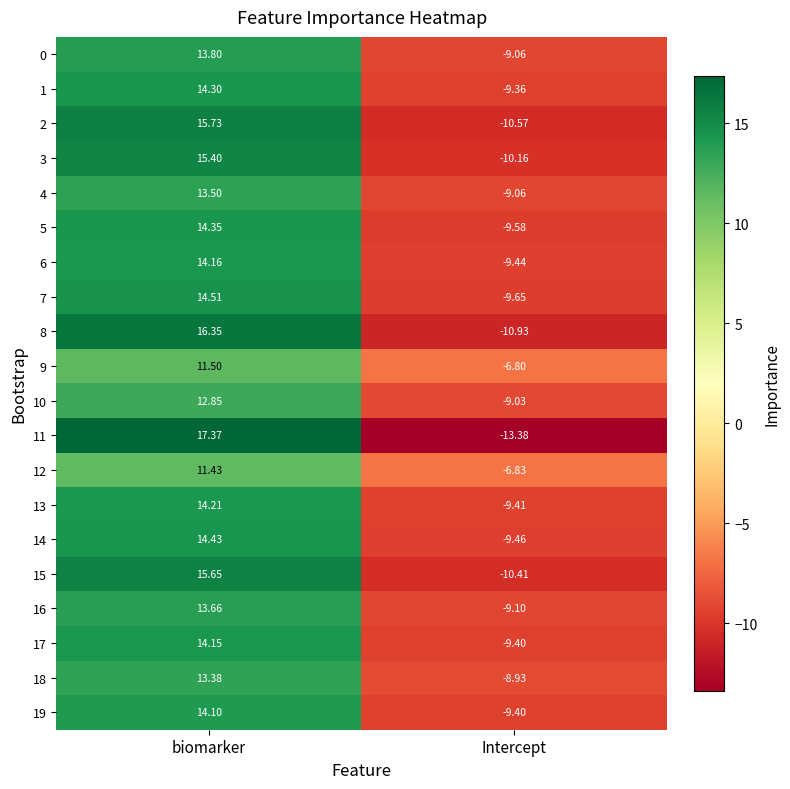

Is the value of 7 at biomarker greater than the value of 12 at biomarker?

Yes